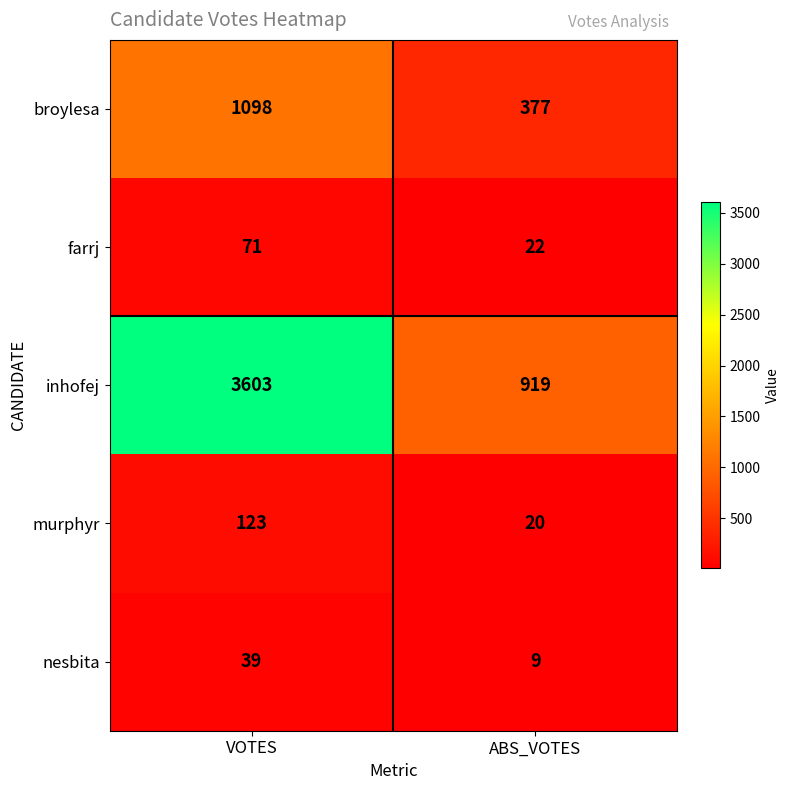

What is the sum of the broylesa values at VOTES and ABS_VOTES?

1475